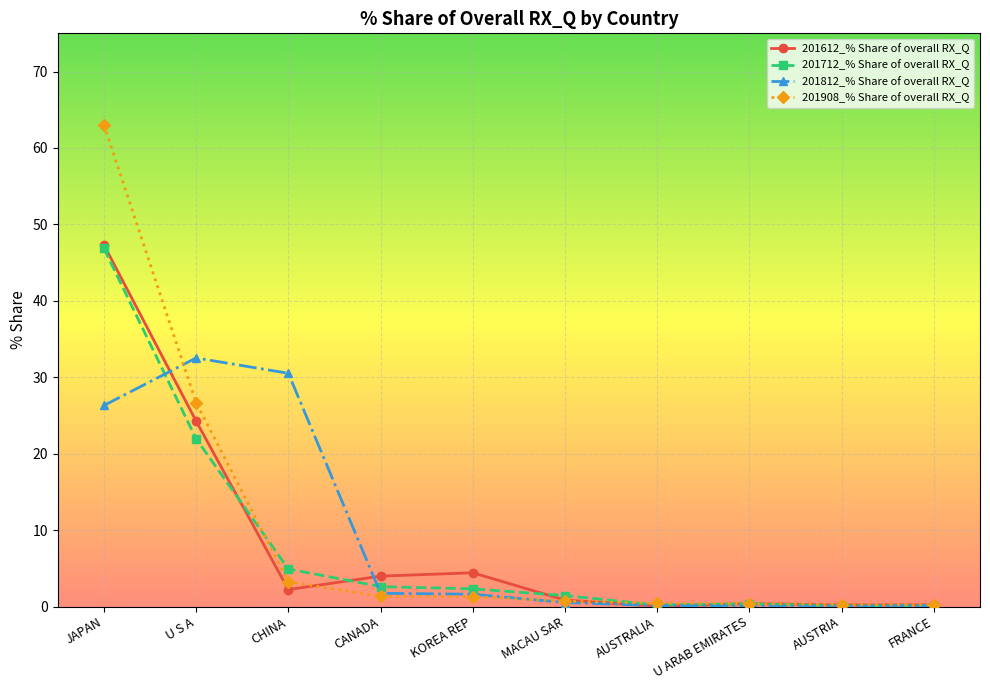

What is the spread (max minus min) of values at MACAU SAR?

0.9